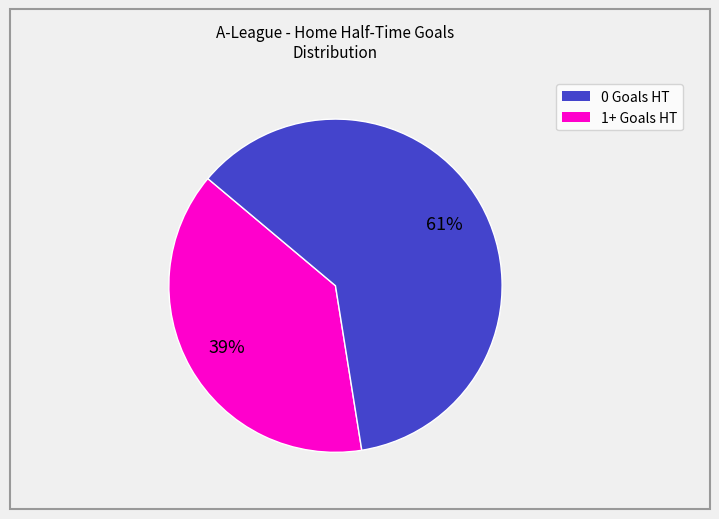

To the nearest percent, what is the average slice percentage?

50%